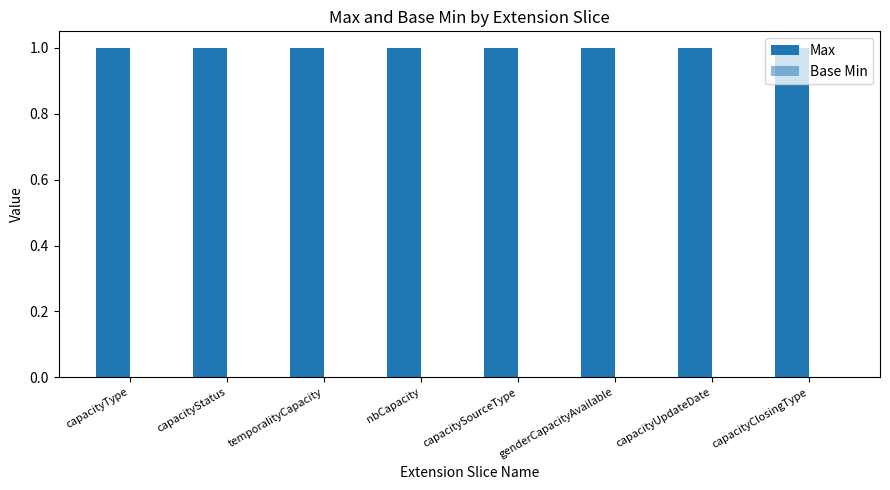

Rank the categories by Base Min value from highest to lowest.

capacityType, capacityStatus, temporalityCapacity, nbCapacity, capacitySourceType, genderCapacityAvailable, capacityUpdateDate, capacityClosingType